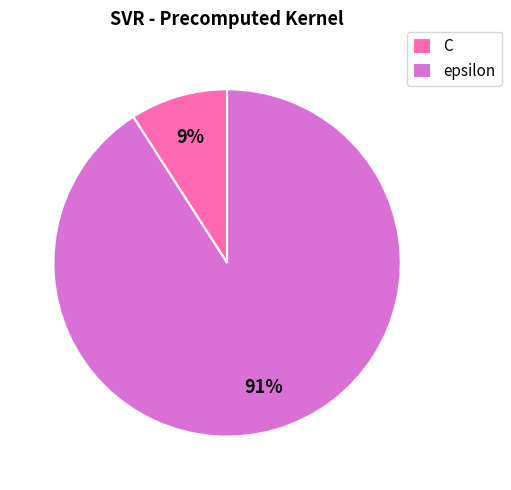

Is the sum of epsilon and C greater than half?

Yes